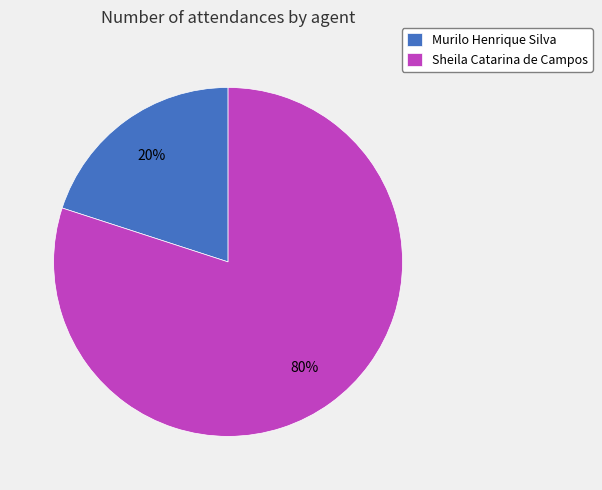

Do Sheila Catarina de Campos and Murilo Henrique Silva together represent more than half of the pie?

Yes